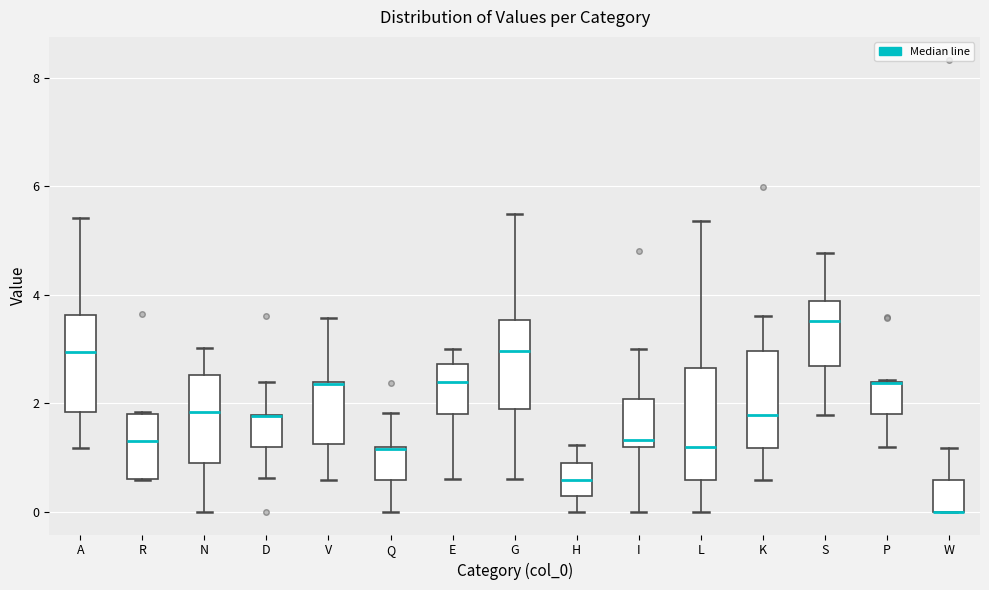

Comparing the boxes themselves (not the whiskers), which one is the tallest?

L